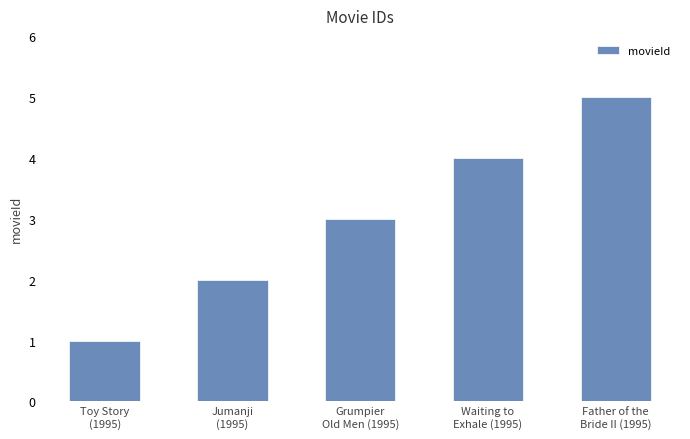

Which category has the highest value across all series?

Father of the
Bride II (1995)